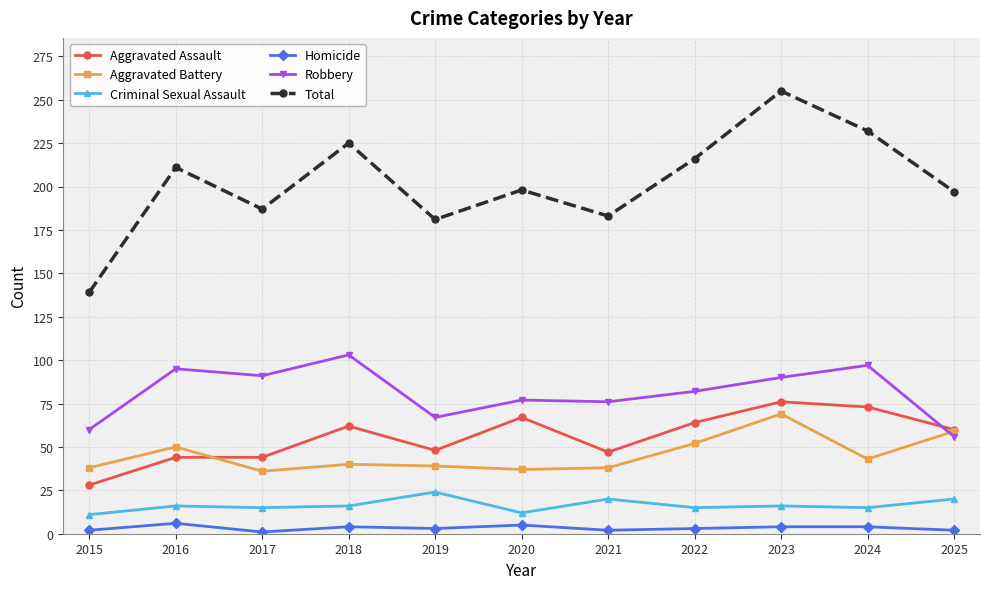

At how many categories does at least one series exceed 104?

11